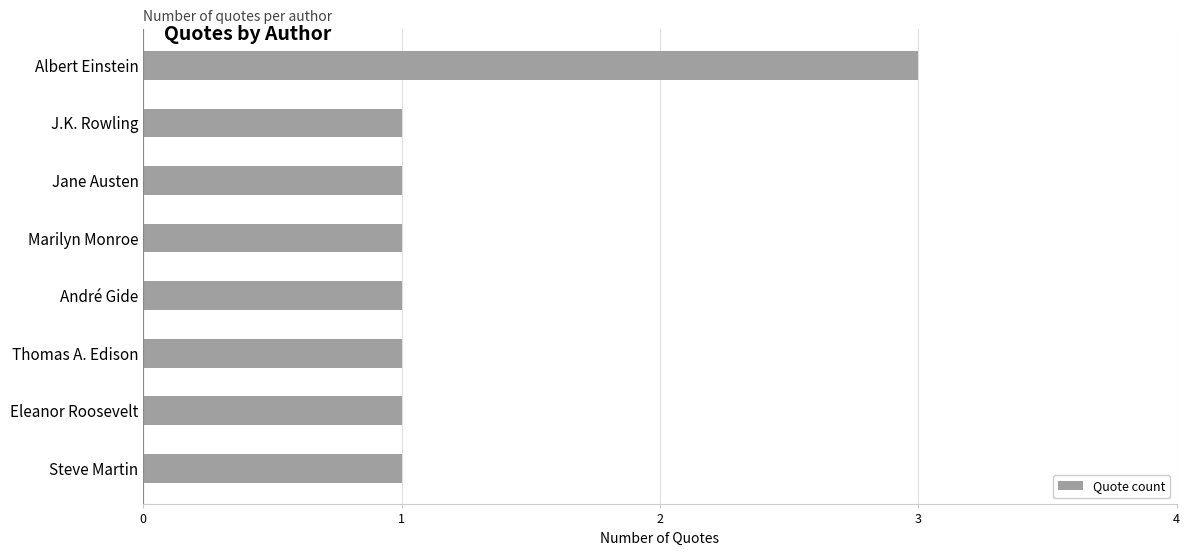

What is the ratio of the value at Steve Martin to the value at André Gide?

1.0